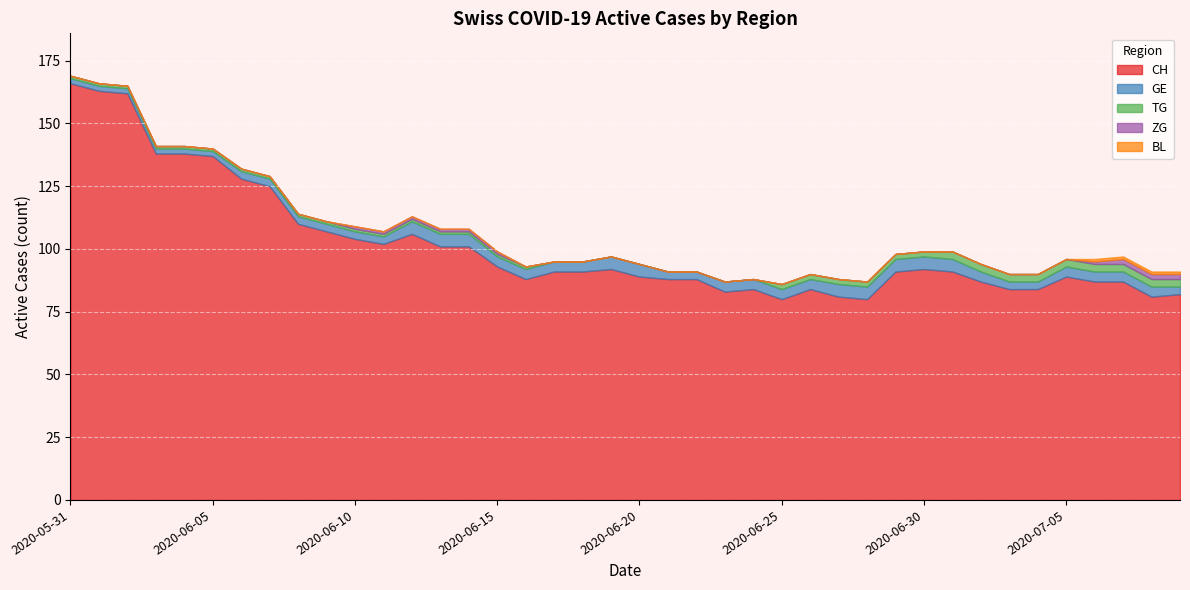

What are all the series names shown in the legend?

CH, GE, TG, ZG, BL